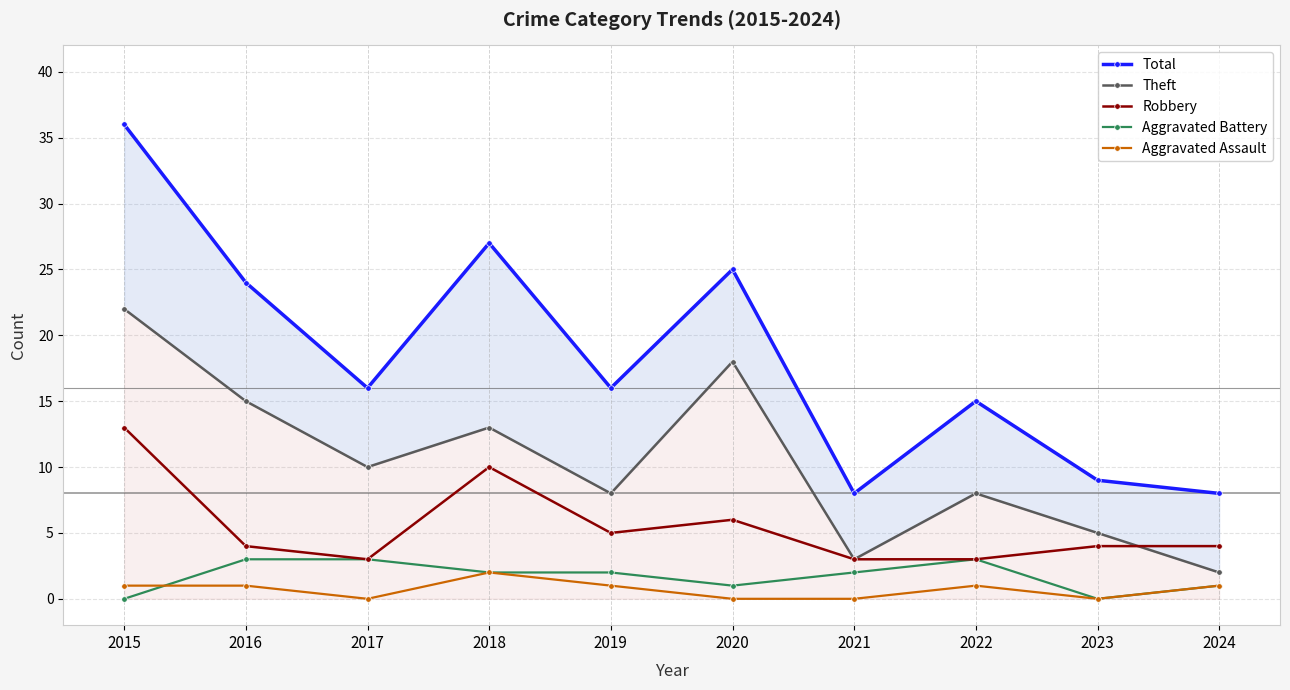

Which has a higher value, 2016 or 2018?

2018